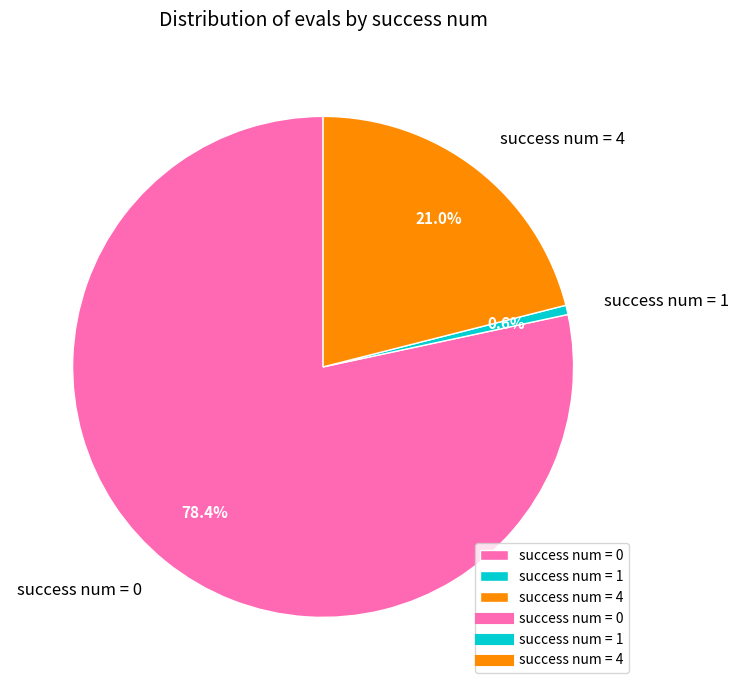

What portion of the pie excludes success num = 0?

21.6%